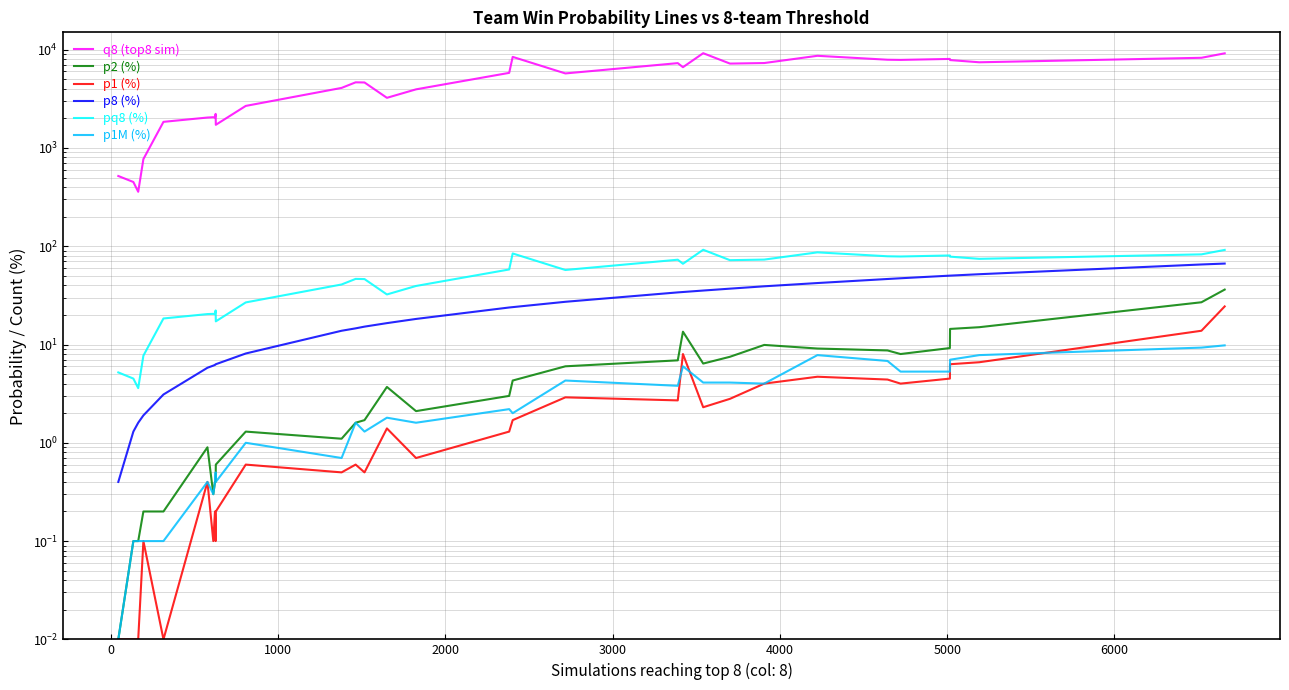

What is the difference between the second highest and minimum values in the p1 (%) series?

13.8